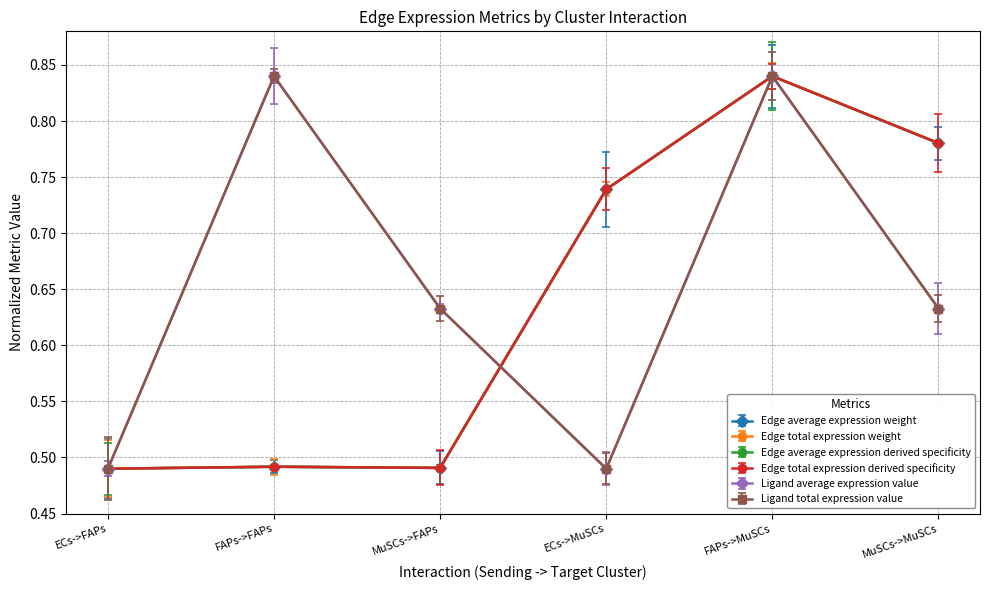

What are all the series names shown in the legend?

Edge average expression weight, Edge total expression weight, Edge average expression derived specificity, Edge total expression derived specificity, Ligand average expression value, Ligand total expression value